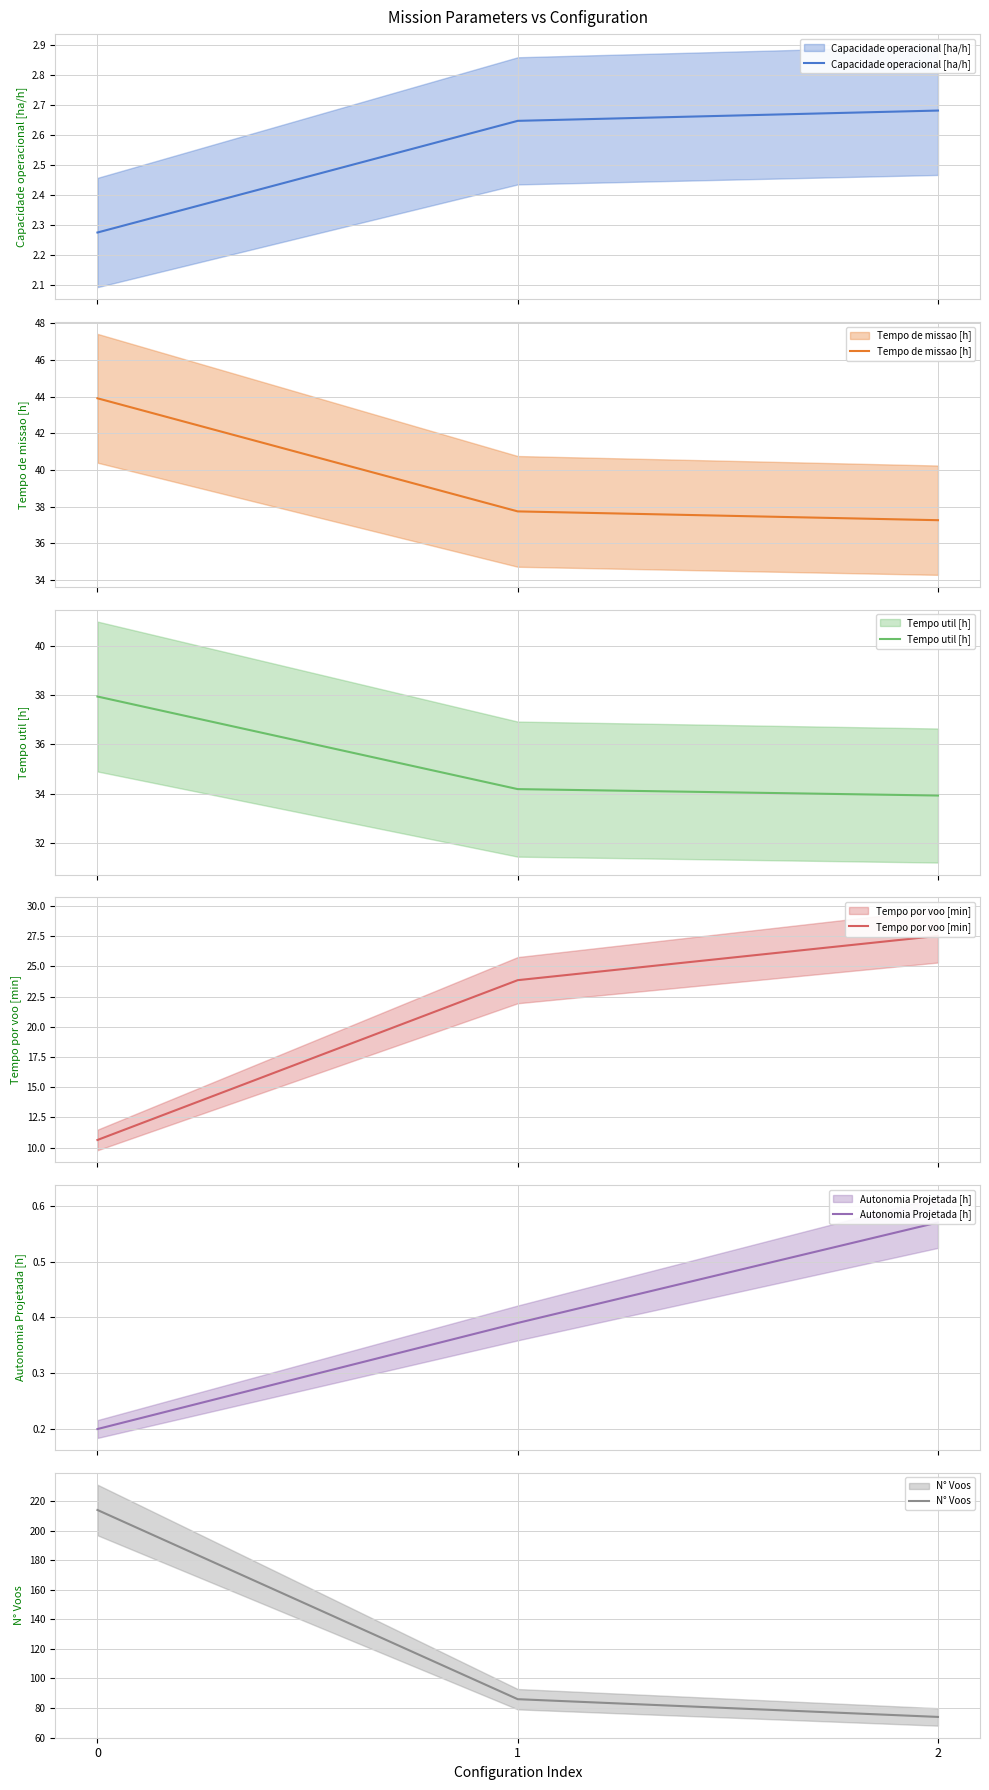

Which series changed the most between 0 and 1?

N° Voos